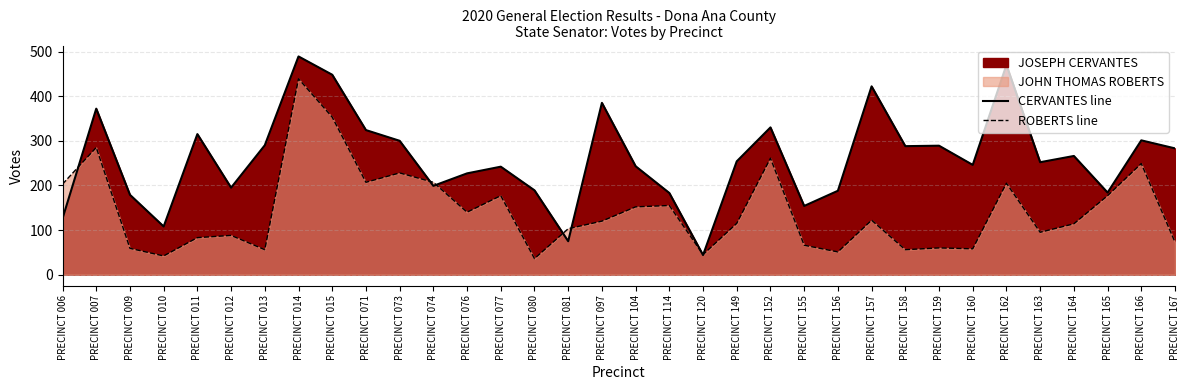

Reading left to right, transcribe all the data shown in this chart.

CERVANTES line: 126	372	179	108	315	195	290	489	448	324	300	199	227	242	189	75	385	243	183	44	254	330	154	188	422	288	289	246	470	252	266	184	301	283
ROBERTS line: 203	285	59	42	83	88	56	439	353	207	228	207	140	177	36	103	120	152	155	45	115	261	66	51	122	56	60	58	205	95	114	177	249	73